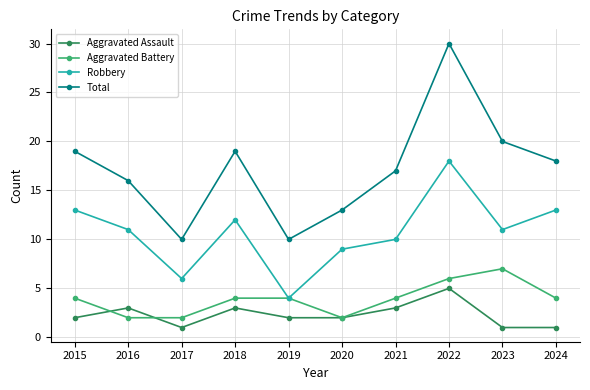

How many lines are shown in the chart?

4